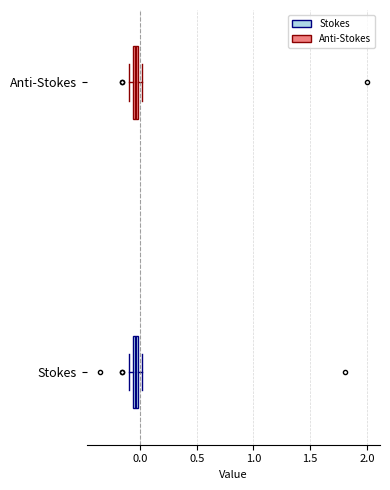

Where is the left edge of the box for Stokes on the x-axis? The values are not printed on the chart, so give them approximately, as read against the axis.

-0.05